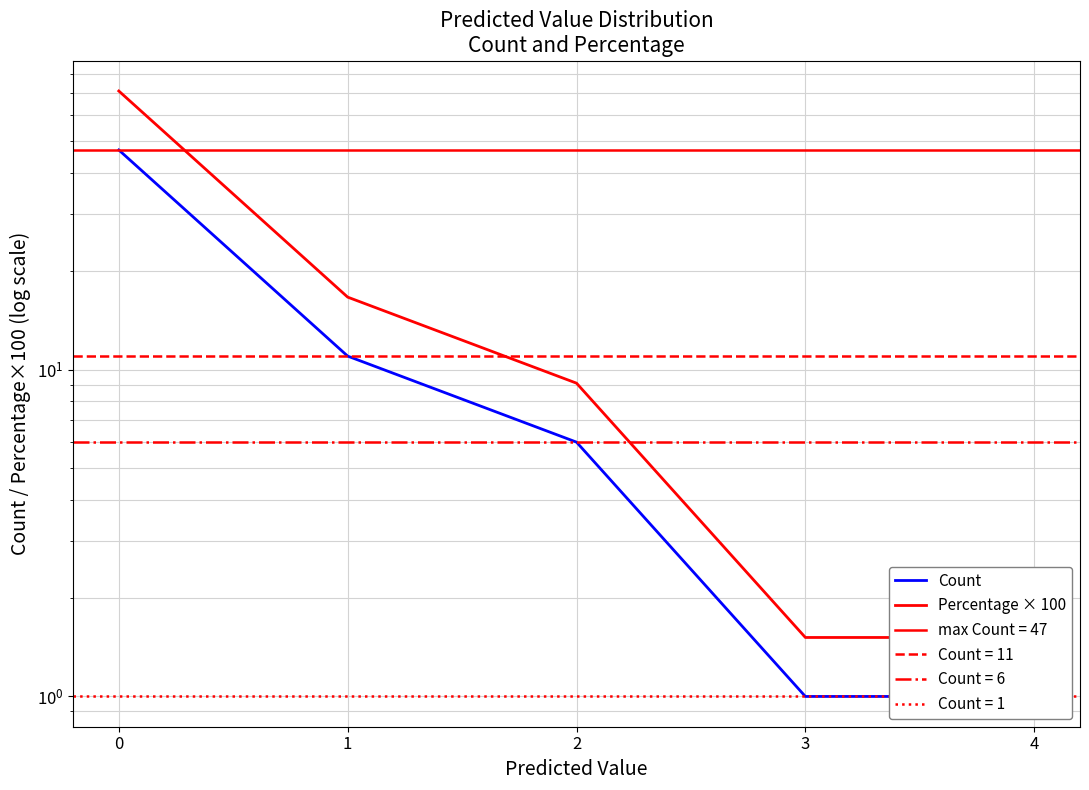

List the series in order of their peak value, highest first.

Percentage × 100, Count